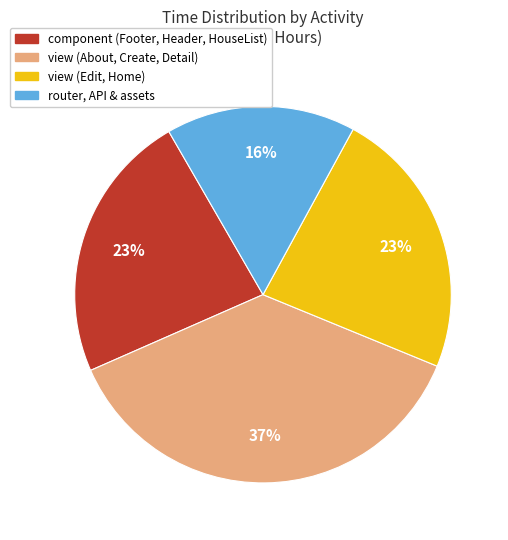

To the nearest percent, what is the average slice percentage?

25%